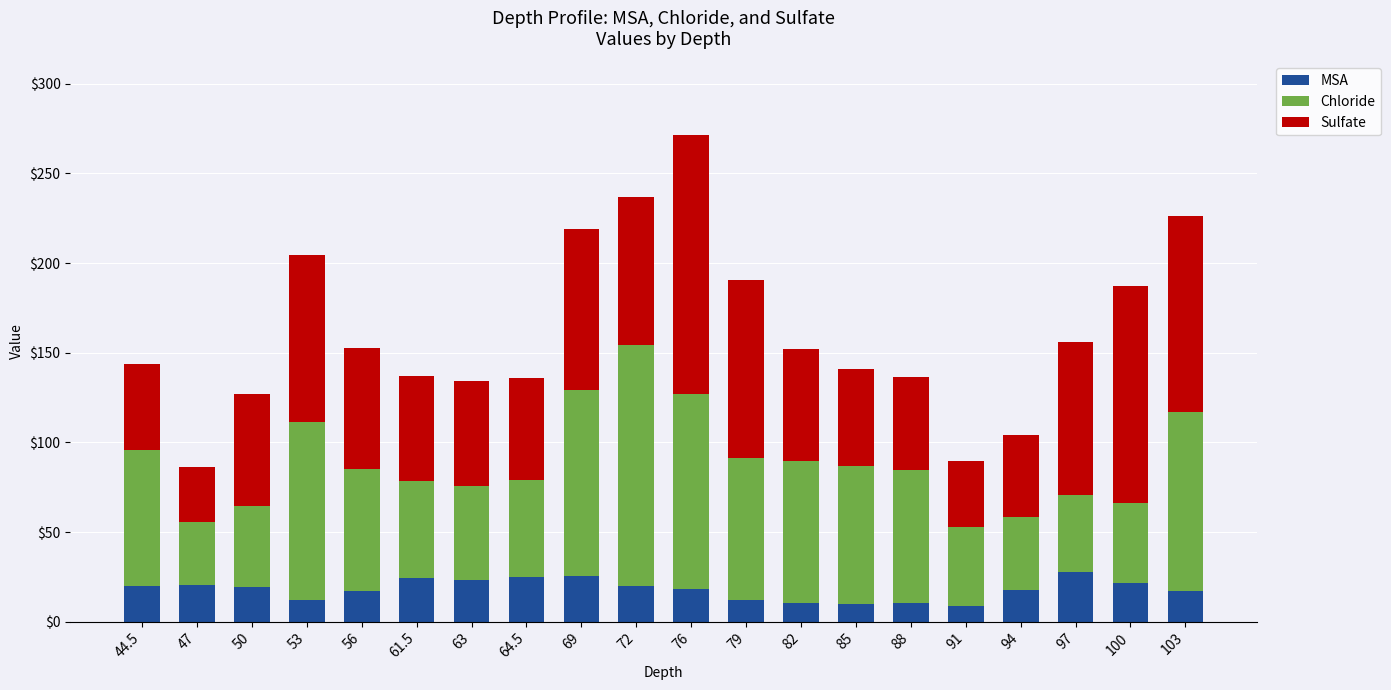

What is the highest value of the MSA series?

27.9